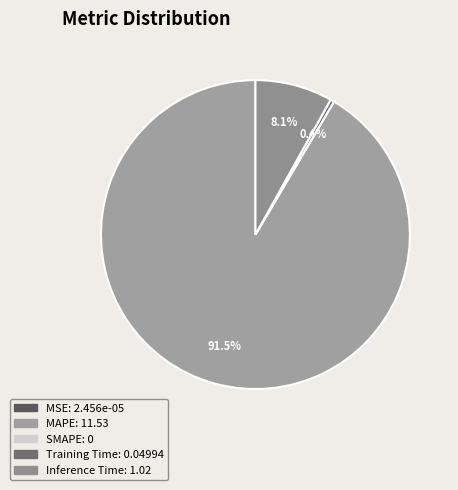

How much of the chart is everything except MAPE?

8.5%